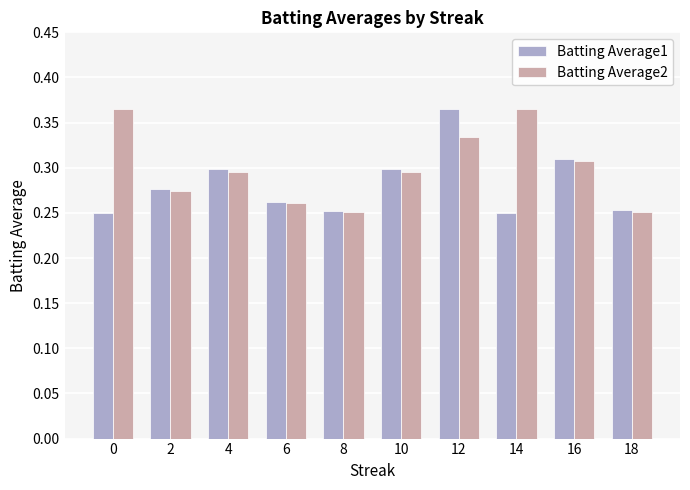

True or false: Batting Average1 has a value of 0.4 at 18.

False